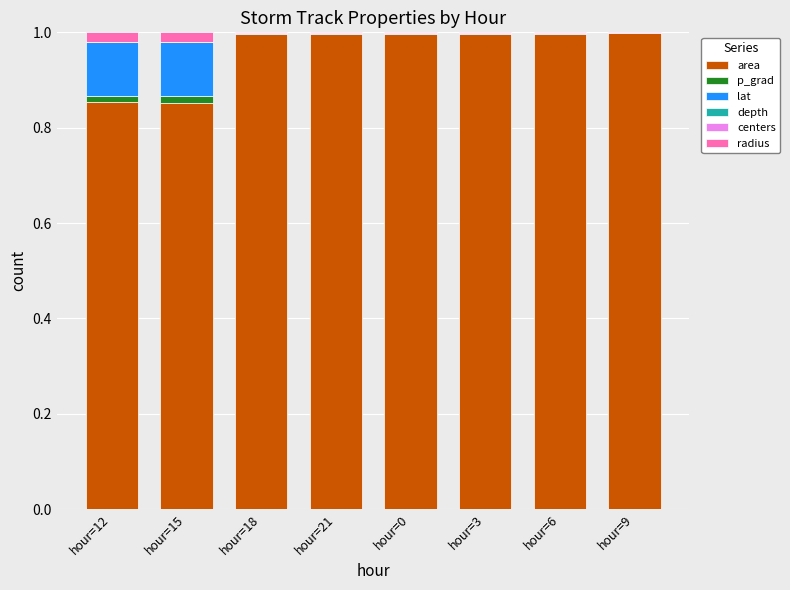

How many series are shown in this chart?

6